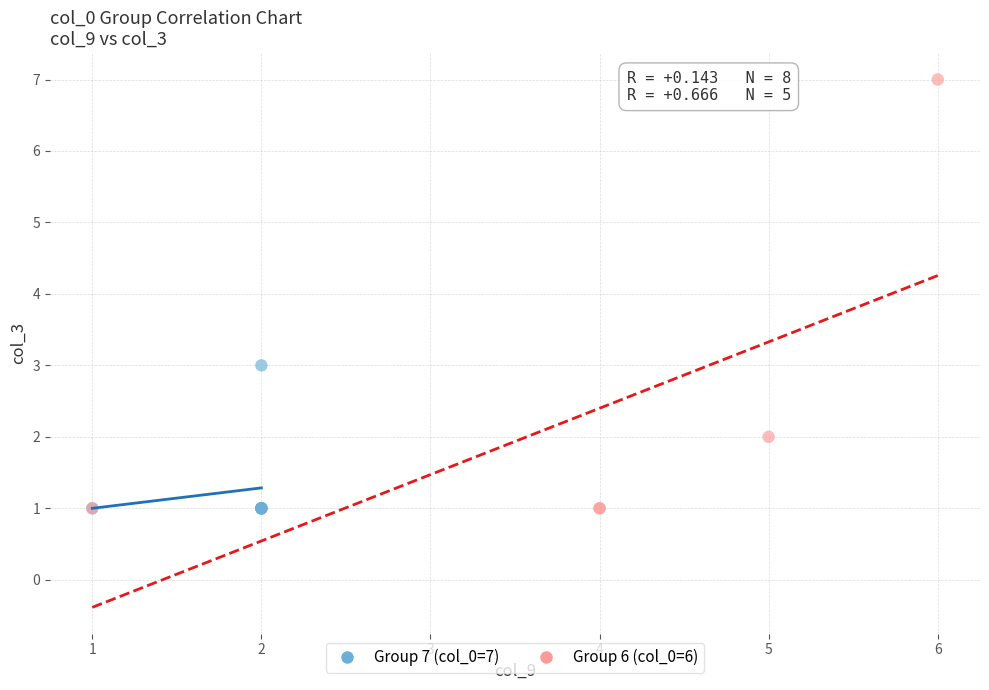

Which series contains the highest Y value?

Group 6 (col_0=6)